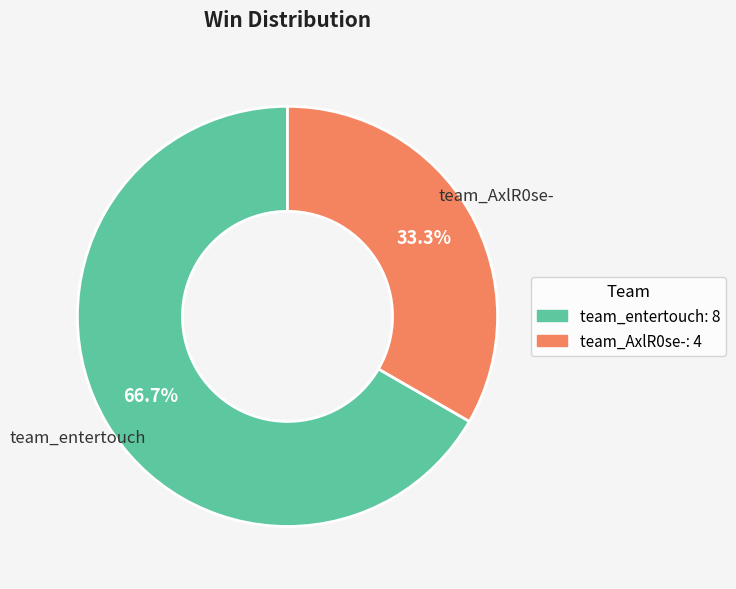

Do team_AxlR0se- and team_entertouch together represent more than half of the pie?

Yes